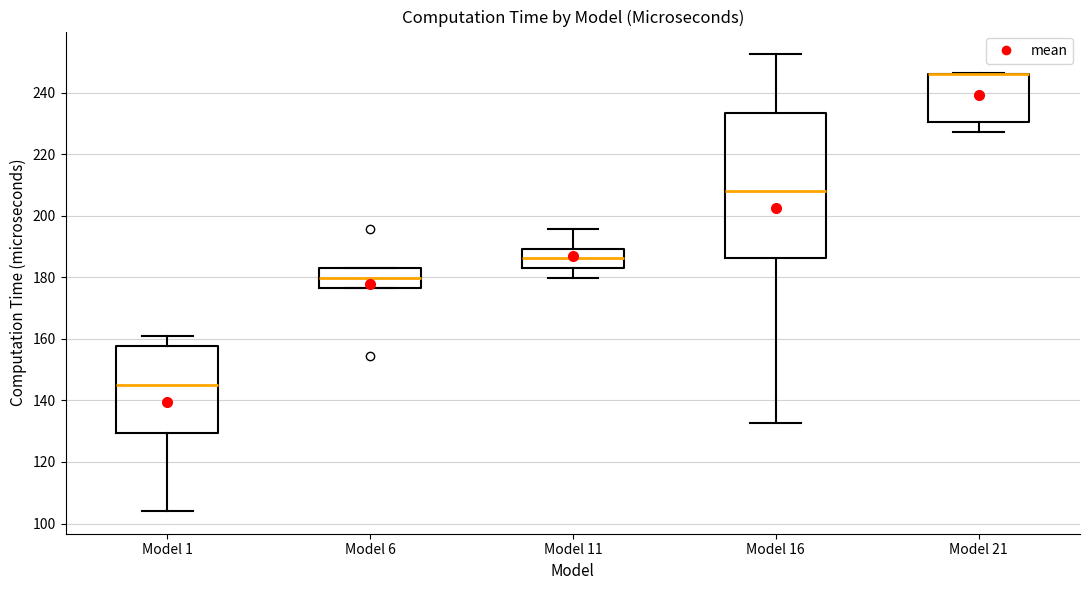

Reading left to right, transcribe this box plot: for each box, give where its median line is, the range the box spans, and where its two whiskers end, as read against the y-axis. The values are not printed on the chart, so give them approximately, as read against the axis.

Model 1: median 146, box 130 to 158, whiskers 104 to 160
Model 6: median 180, box 176 to 182, whiskers 176 to 182
Model 11: median 186, box 184 to 190, whiskers 180 to 196
Model 16: median 208, box 186 to 234, whiskers 132 to 252
Model 21: median 246 (drawn on the box's upper edge), box 230 to 246, whiskers 228 to 246